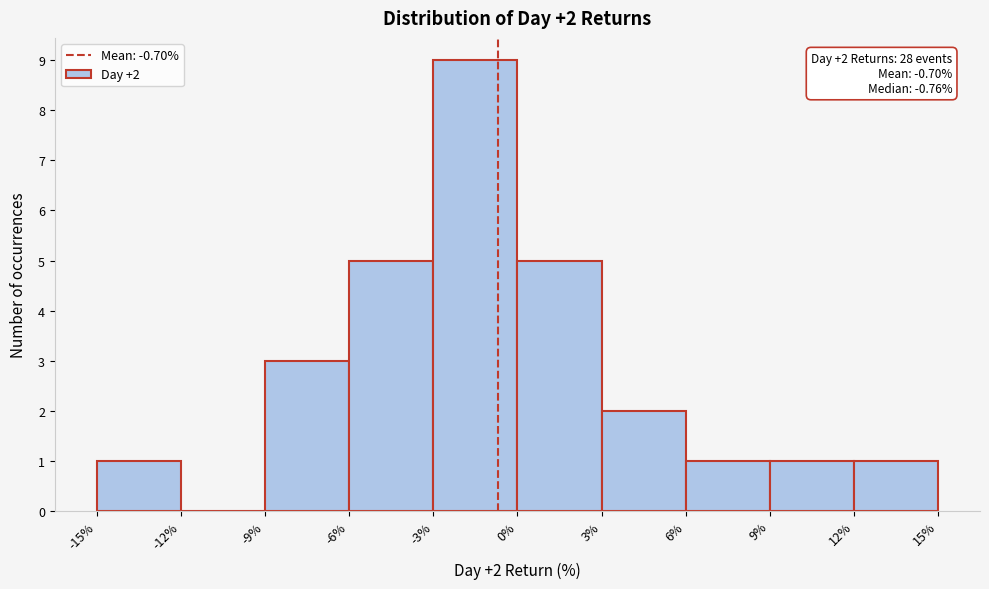

Over which range of the x-axis is the bar tallest?

-3% to 0%